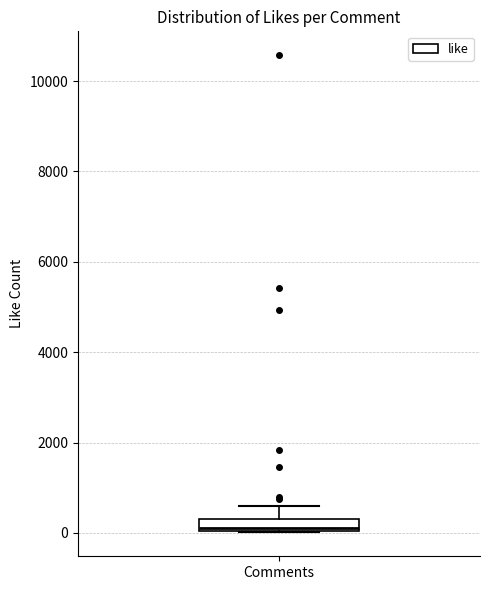

Where is the lower edge of the box for Comments on the y-axis? The values are not printed on the chart, so give them approximately, as read against the axis.

0